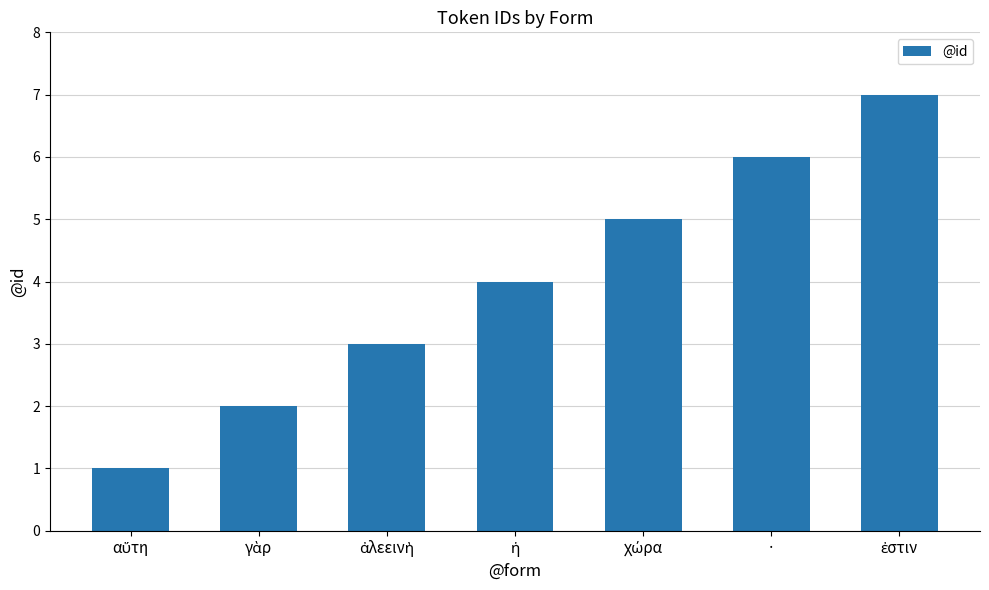

The value at · is 2. True or false?

False